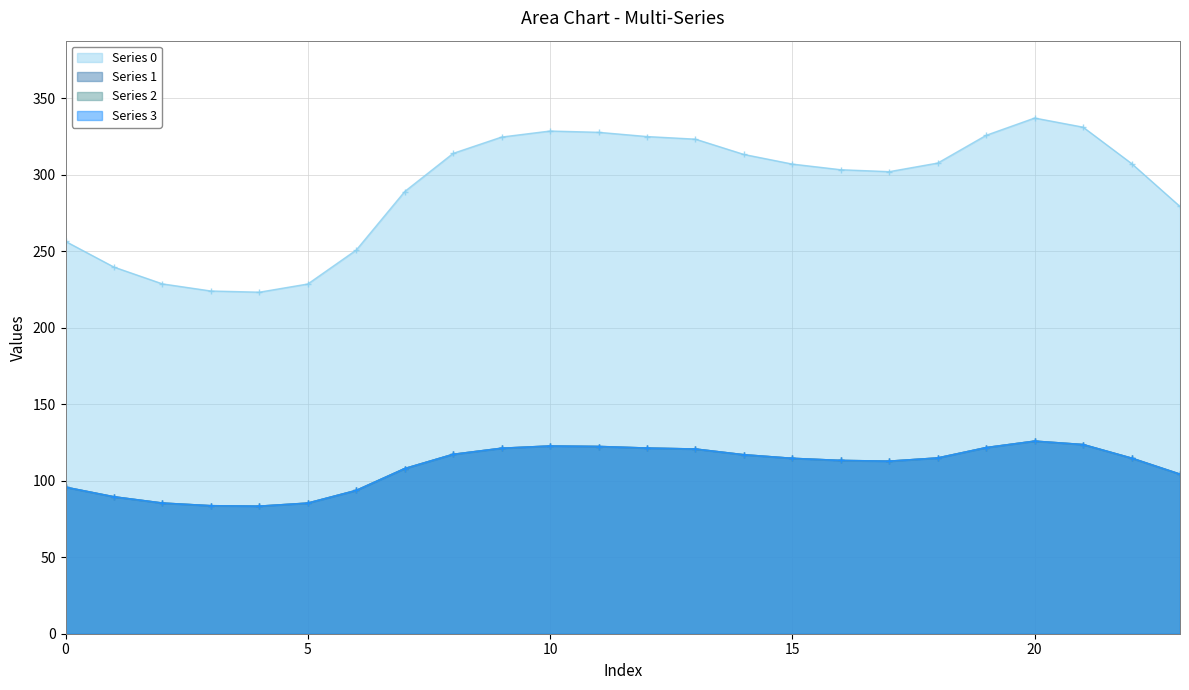

Does the chart display data point markers on the line(s)?

Yes